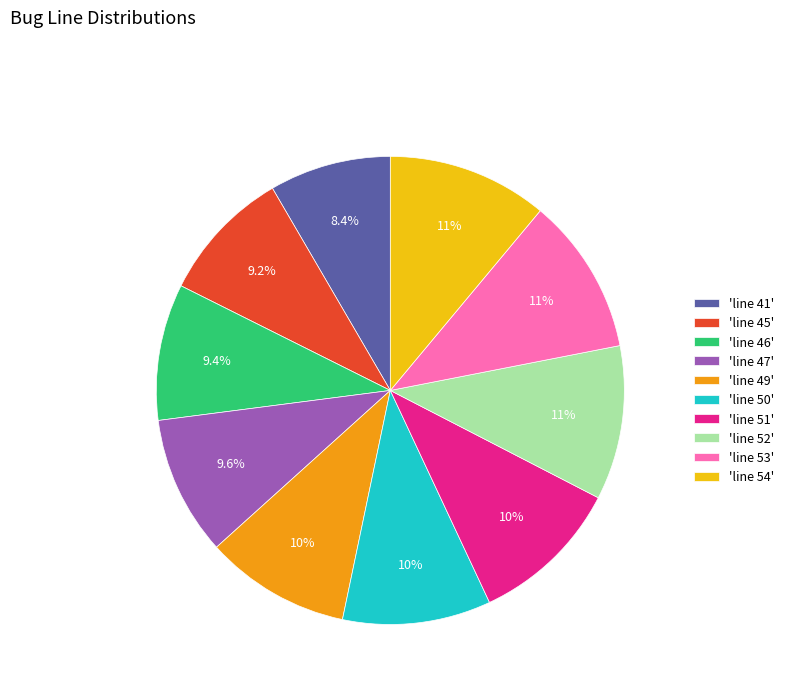

Is there a majority slice in this chart?

No